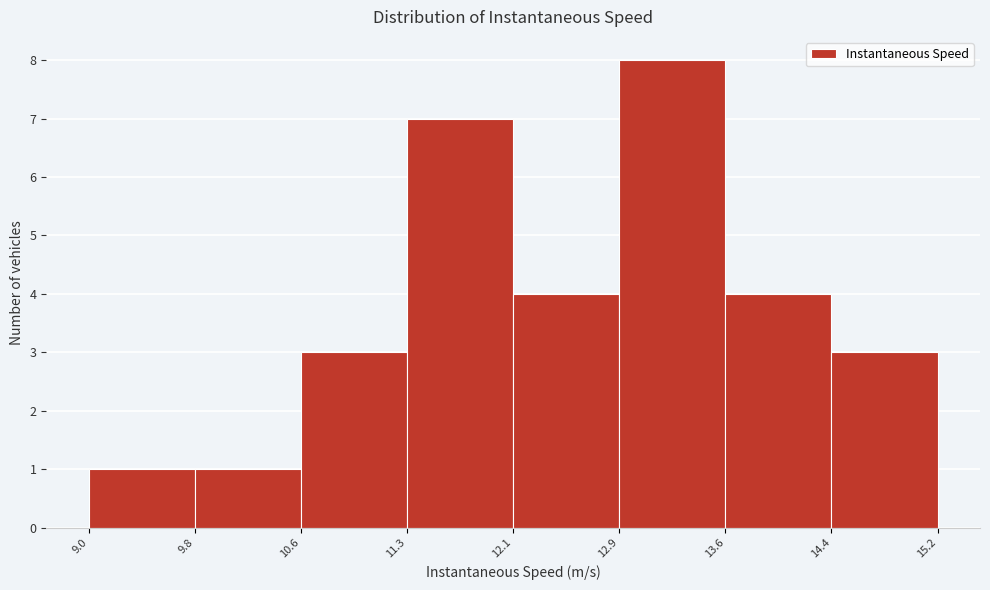

Reading left to right, transcribe this chart: for each bar, give the range it covers on the x-axis and its height. The values are not printed on the chart, so give them approximately, as read against the axis.

9.0 to 9.8: 1
9.8 to 10.6: 1
10.6 to 11.3: 3
11.3 to 12.1: 7
12.1 to 12.9: 4
12.9 to 13.6: 8
13.6 to 14.4: 4
14.4 to 15.2: 3